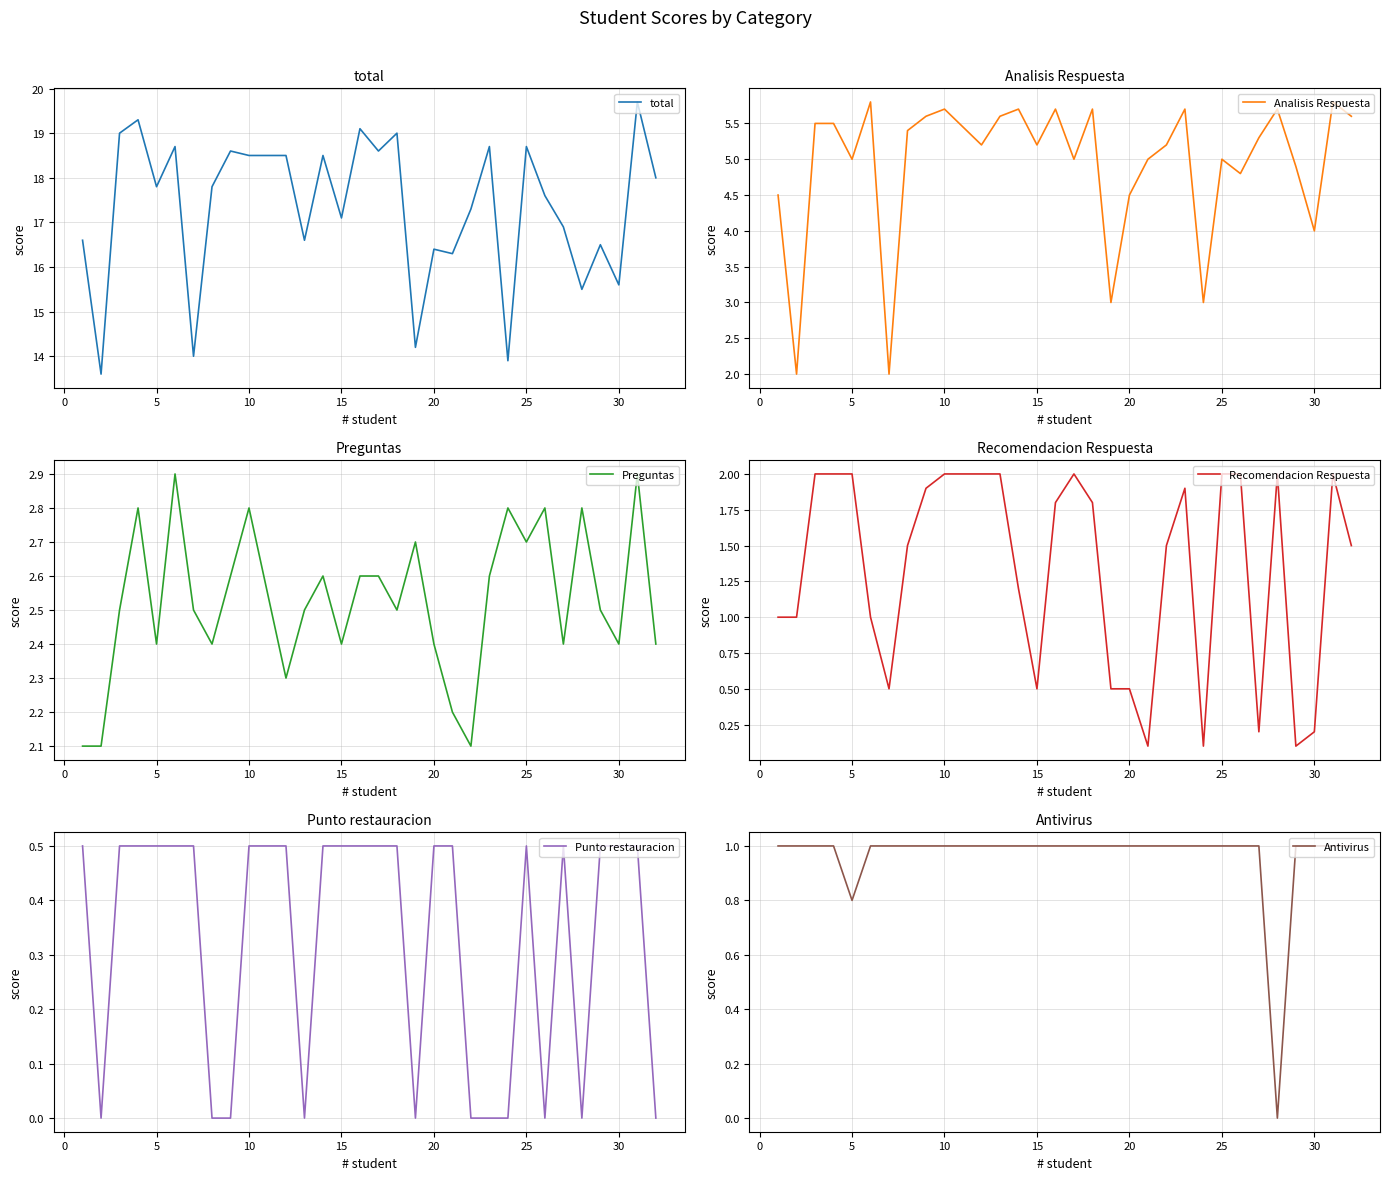

What is the difference between the maximum and minimum values in the Antivirus series?

1.0